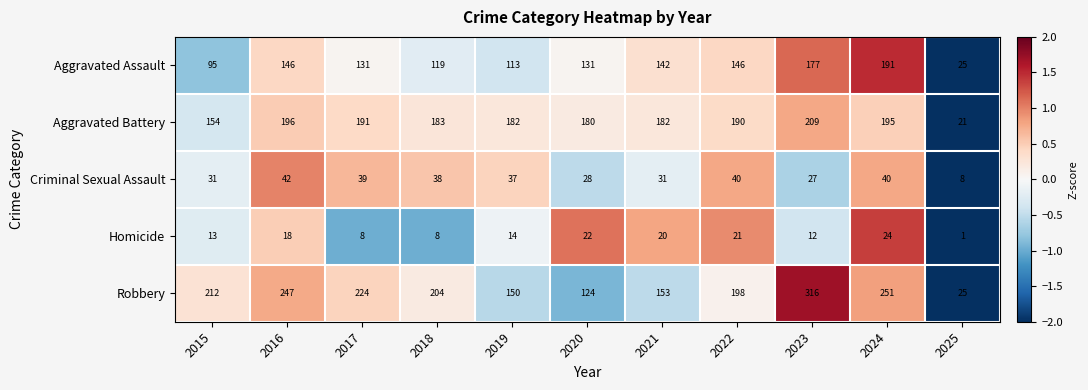

Is it true that Criminal Sexual Assault equals 40 at 2024?

True